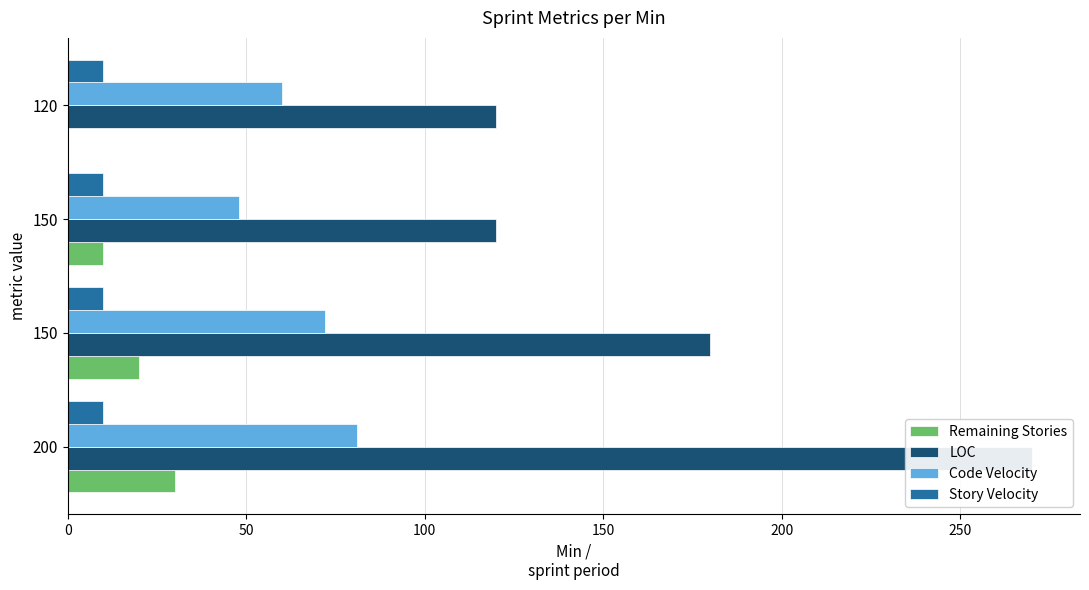

How many values in the Code Velocity series exceed 72?

1